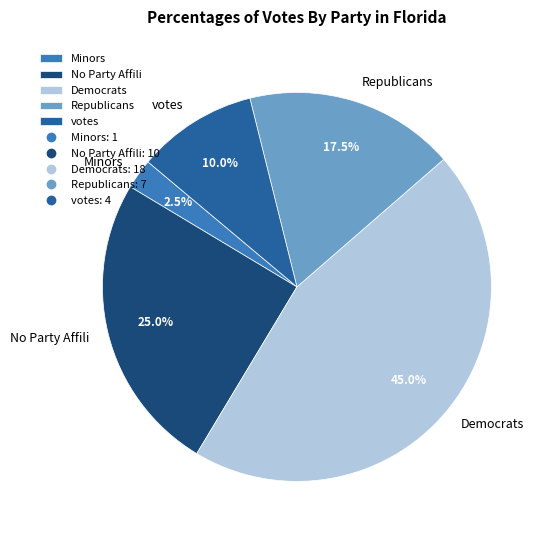

What percentage is NOT represented by No Party Affili?

75.0%